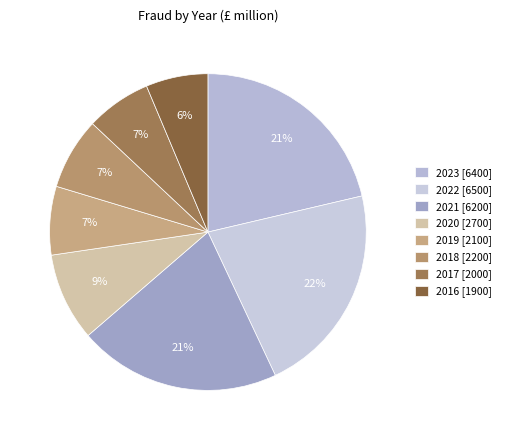

Which slice is the largest?

2022